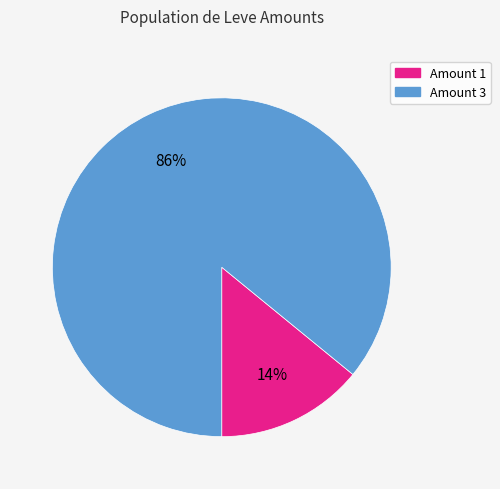

To the nearest percent, what is the difference between the largest and smallest slice percentages?

72%